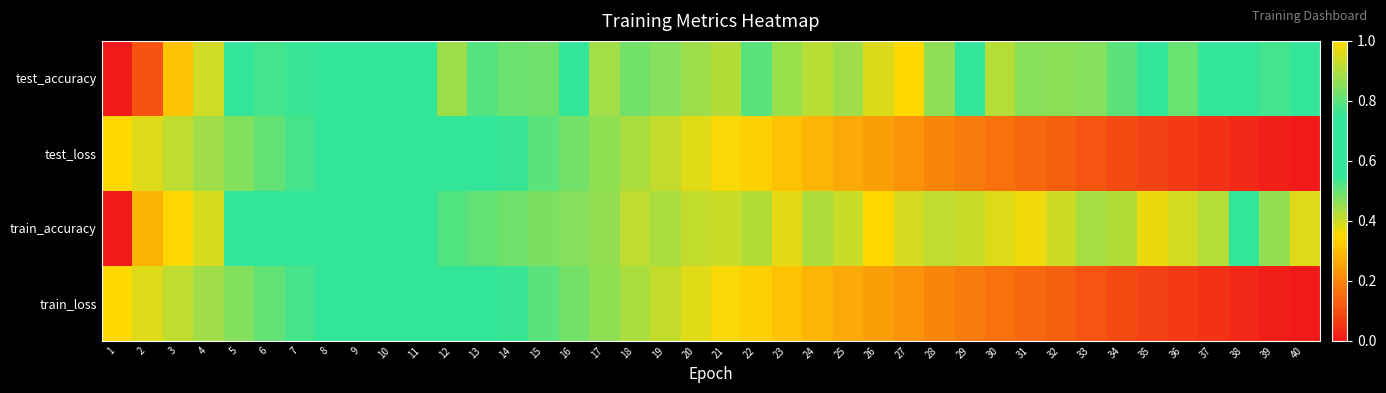

Reading left to right, transcribe all the data shown in this chart.

test_accuracy: 1=0.0	2=0.1	3=0.3	4=0.4	5=0.6	6=0.5	7=0.5	8=0.6	9=0.6	10=0.6	11=0.7	12=0.9	13=0.8	14=0.8	15=0.8	16=0.6	17=0.9	18=0.8	19=0.8	20=0.9	21=0.9	22=0.8	23=0.9	24=0.9	25=0.9	26=1.0	27=1.0	28=0.9	29=0.7	30=0.9	31=0.9	32=0.9	33=0.8	34=0.8	35=0.7	36=0.8	37=0.7	38=0.6	39=0.8	40=0.7
test_loss: 1=1.0	2=1.0	3=0.9	4=0.9	5=0.8	6=0.8	7=0.8	8=0.7	9=0.7	10=0.7	11=0.6	12=0.6	13=0.6	14=0.5	15=0.5	16=0.5	17=0.5	18=0.4	19=0.4	20=0.4	21=0.4	22=0.3	23=0.3	24=0.3	25=0.3	26=0.2	27=0.2	28=0.2	29=0.2	30=0.2	31=0.1	32=0.1	33=0.1	34=0.1	35=0.1	36=0.1	37=0.0	38=0.0	39=0.0	40=0.0
train_accuracy: 1=0.0	2=0.3	3=0.3	4=0.4	5=0.6	6=0.5	7=0.7	8=0.7	9=0.6	10=0.7	11=0.7	12=0.8	13=0.8	14=0.8	15=0.8	16=0.9	17=0.9	18=0.9	19=0.9	20=0.9	21=0.9	22=0.9	23=1.0	24=0.9	25=0.9	26=1.0	27=0.9	28=0.9	29=0.9	30=1.0	31=1.0	32=0.9	33=0.9	34=0.9	35=1.0	36=0.9	37=0.9	38=0.6	39=0.9	40=1.0
train_loss: 1=1.0	2=1.0	3=0.9	4=0.9	5=0.8	6=0.8	7=0.8	8=0.7	9=0.7	10=0.7	11=0.6	12=0.6	13=0.6	14=0.5	15=0.5	16=0.5	17=0.5	18=0.4	19=0.4	20=0.4	21=0.4	22=0.3	23=0.3	24=0.3	25=0.3	26=0.2	27=0.2	28=0.2	29=0.2	30=0.2	31=0.1	32=0.1	33=0.1	34=0.1	35=0.1	36=0.1	37=0.0	38=0.0	39=0.0	40=0.0